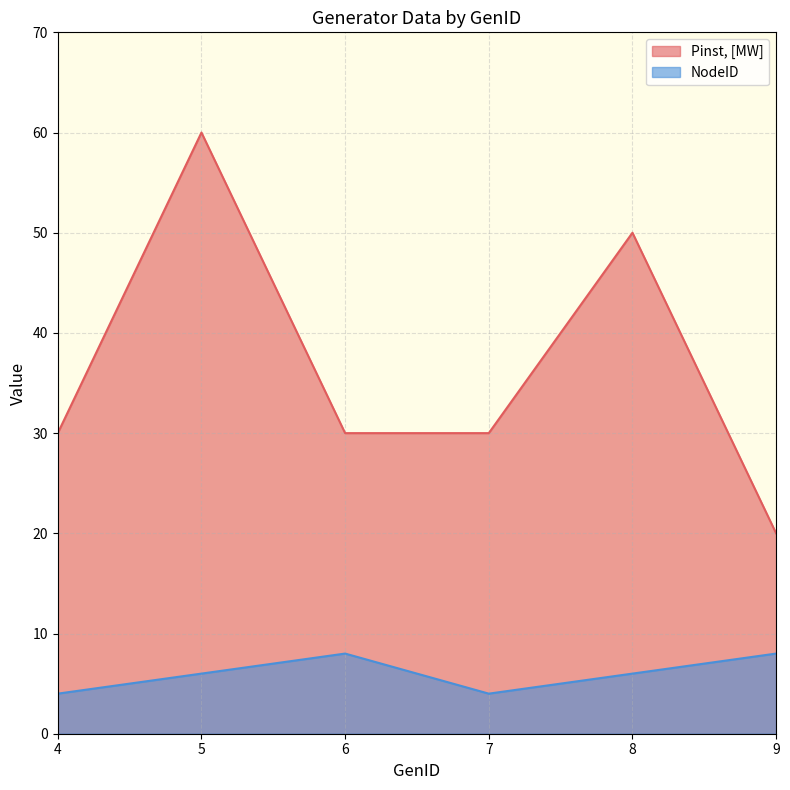

Where is the first local maximum for Pinst, [MW]?

5